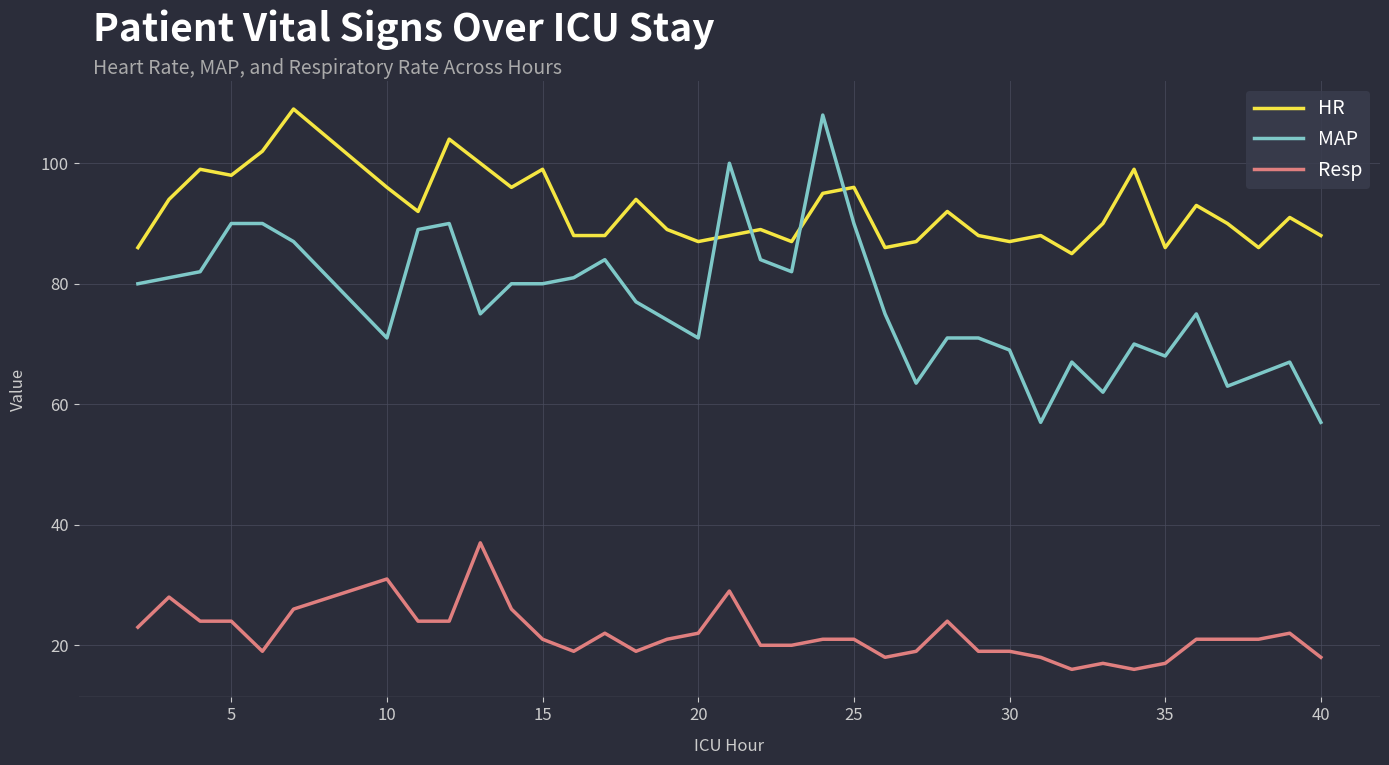

True or false: Resp and MAP intersect in this chart.

False